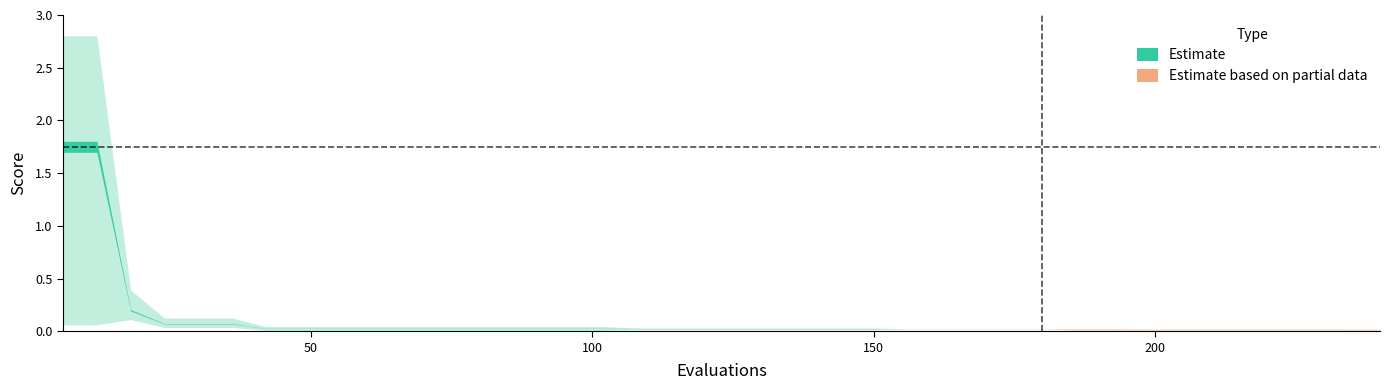

Is this an area chart (filled region under the line)?

No